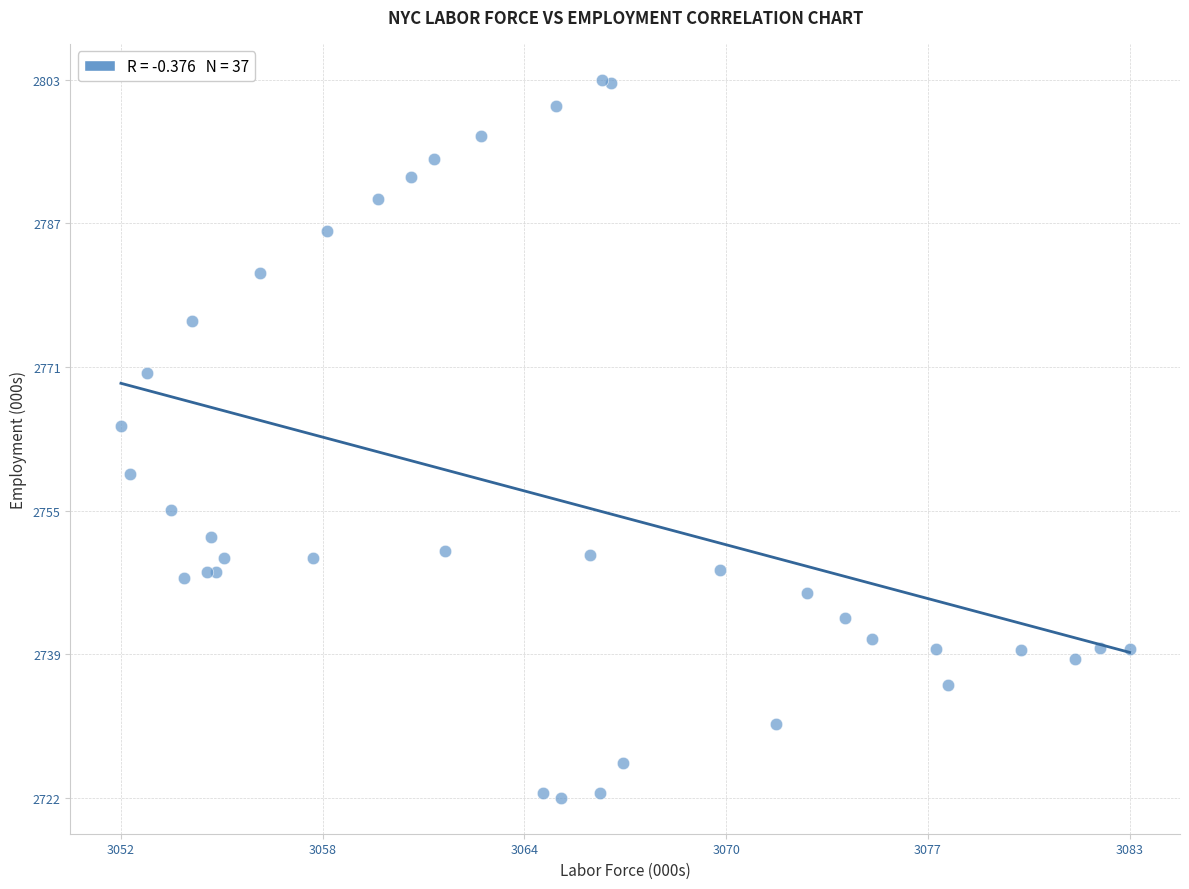

What Y value in the scatter plot is closest to 2762?

2764.2